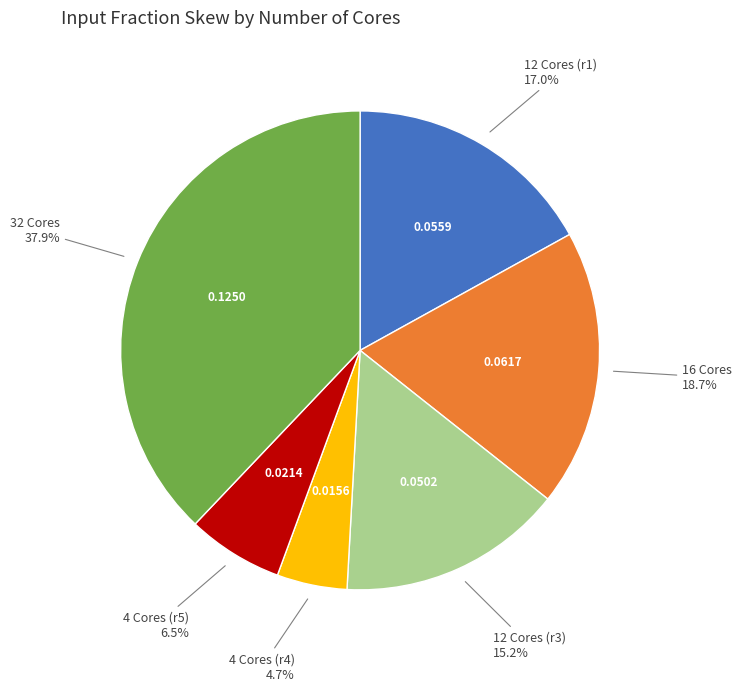

Is there any slice that represents more than half of the pie?

No